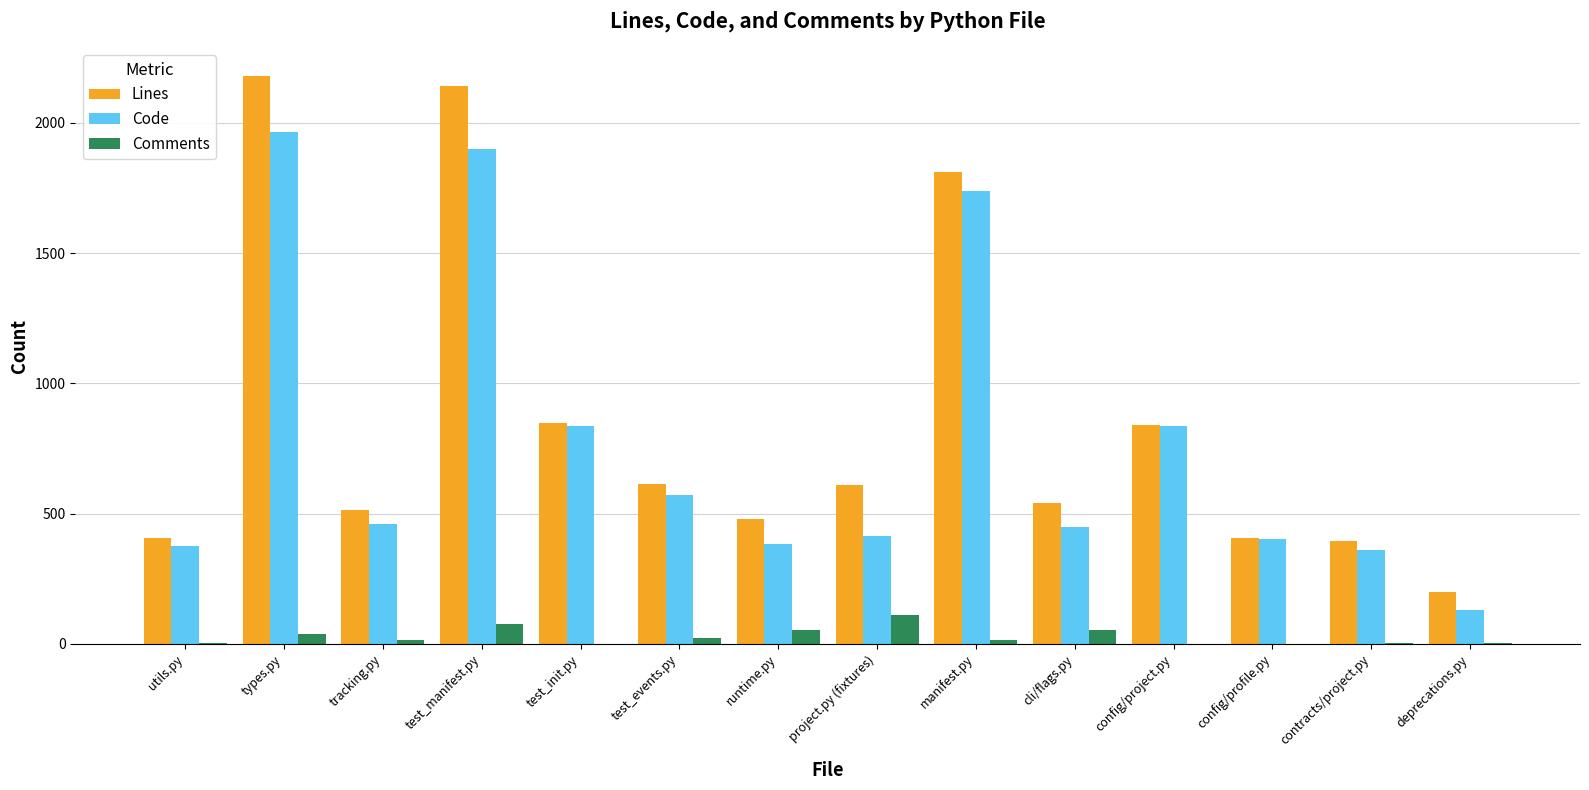

How many data points does each series have?

14